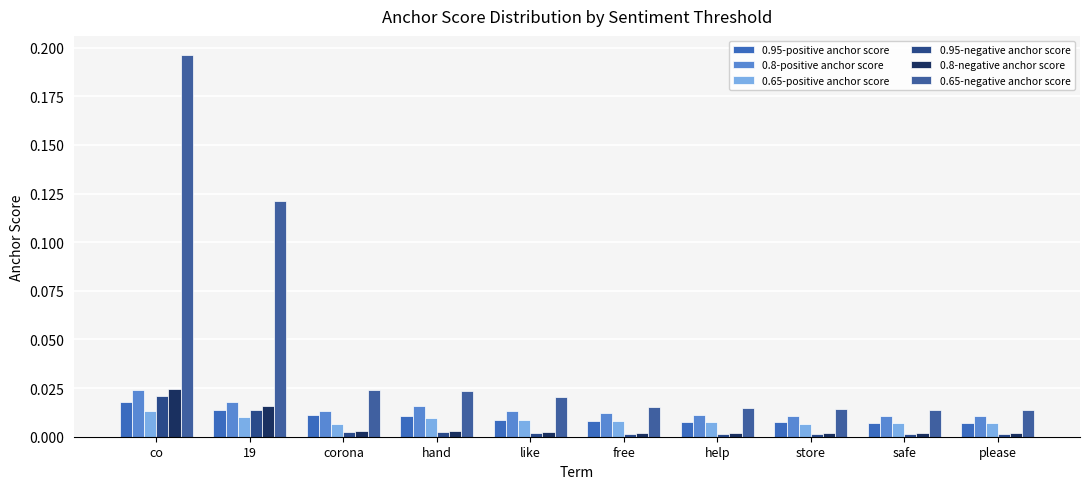

Reading right to left, extract all data points from this chart.

0.95-positive anchor score: 0.0	0.0	0.0	0.0	0.0	0.0	0.0	0.0	0.0	0.0
0.8-positive anchor score: 0.0	0.0	0.0	0.0	0.0	0.0	0.0	0.0	0.0	0.0
0.65-positive anchor score: 0.0	0.0	0.0	0.0	0.0	0.0	0.0	0.0	0.0	0.0
0.95-negative anchor score: 0.0	0.0	0.0	0.0	0.0	0.0	0.0	0.0	0.0	0.0
0.8-negative anchor score: 0.0	0.0	0.0	0.0	0.0	0.0	0.0	0.0	0.0	0.0
0.65-negative anchor score: 0.0	0.0	0.0	0.0	0.0	0.0	0.0	0.0	0.1	0.2